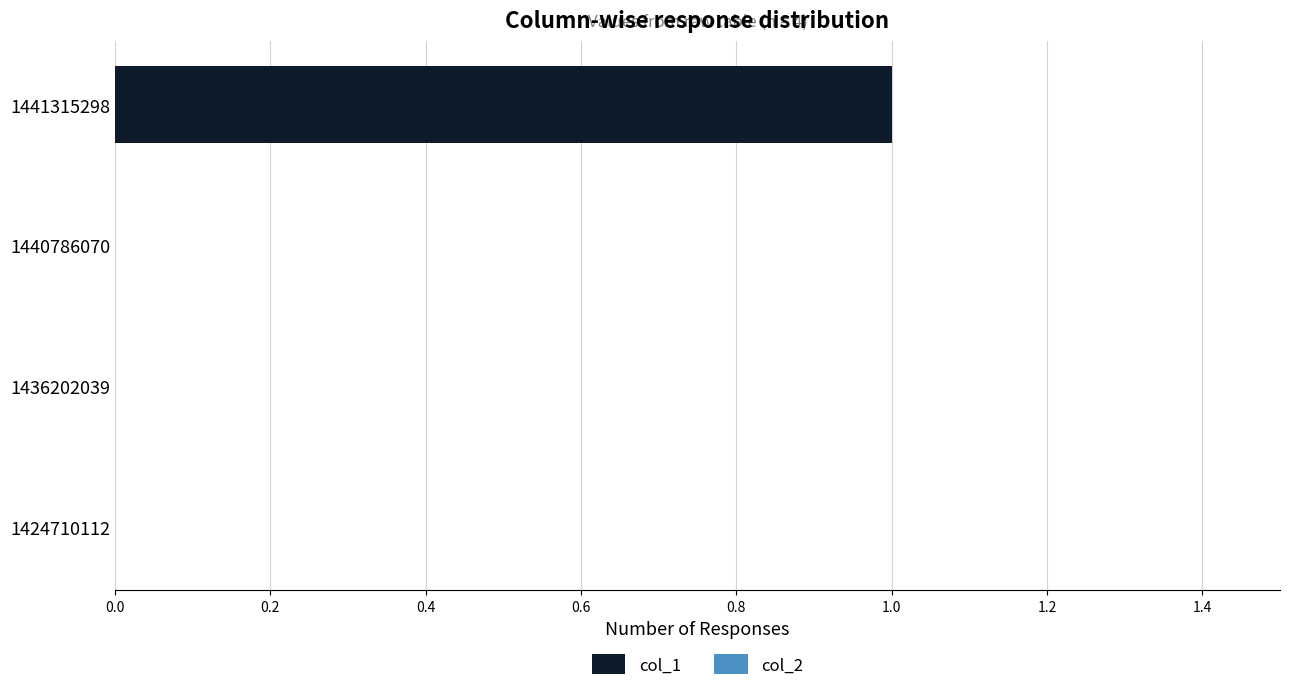

Reading bottom to top, what are all the values shown in this chart?

1424710112=0	1436202039=0	1440786070=0	1441315298=1